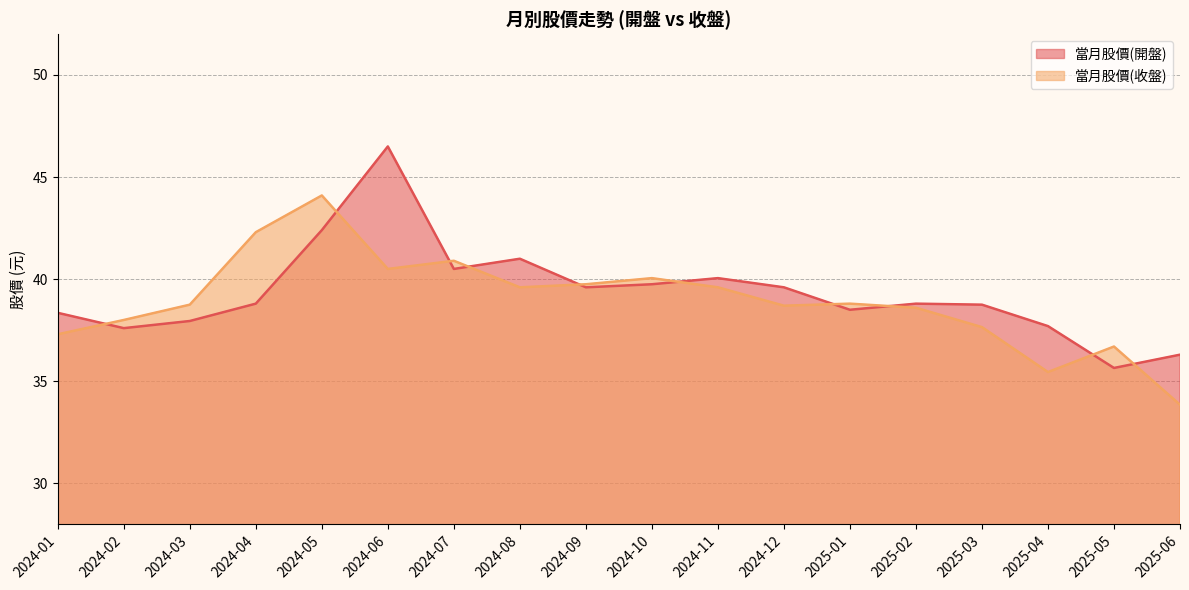

What is the difference between the maximum and second lowest values in the 當月股價(收盤) series?

8.6